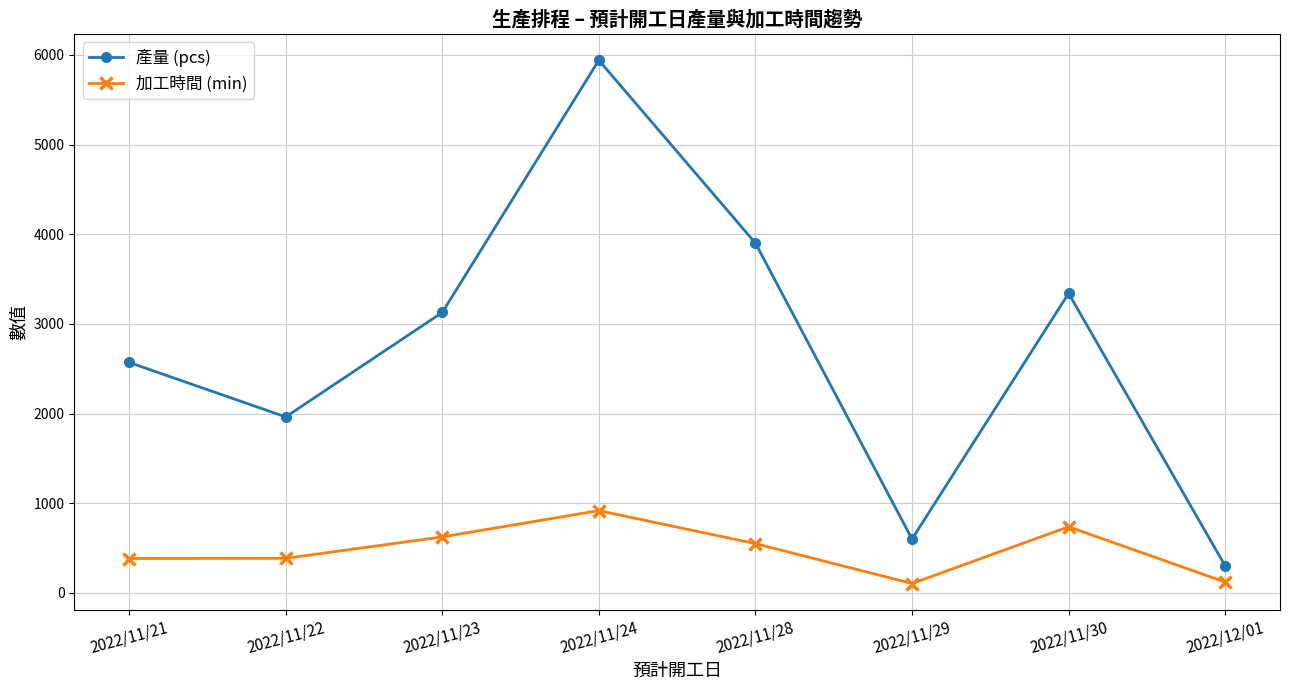

The 產量 (pcs) series shows 322 at 2022/11/29. True or false?

False